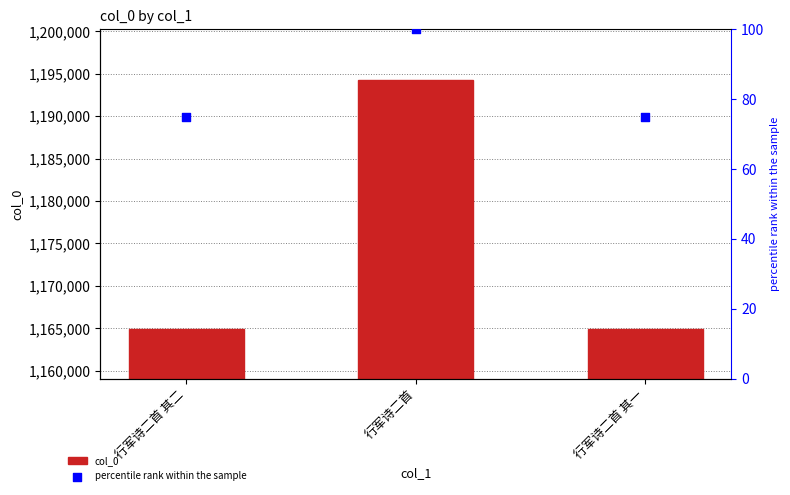

Which series reaches the minimum Y coordinate?

percentile rank within the sample